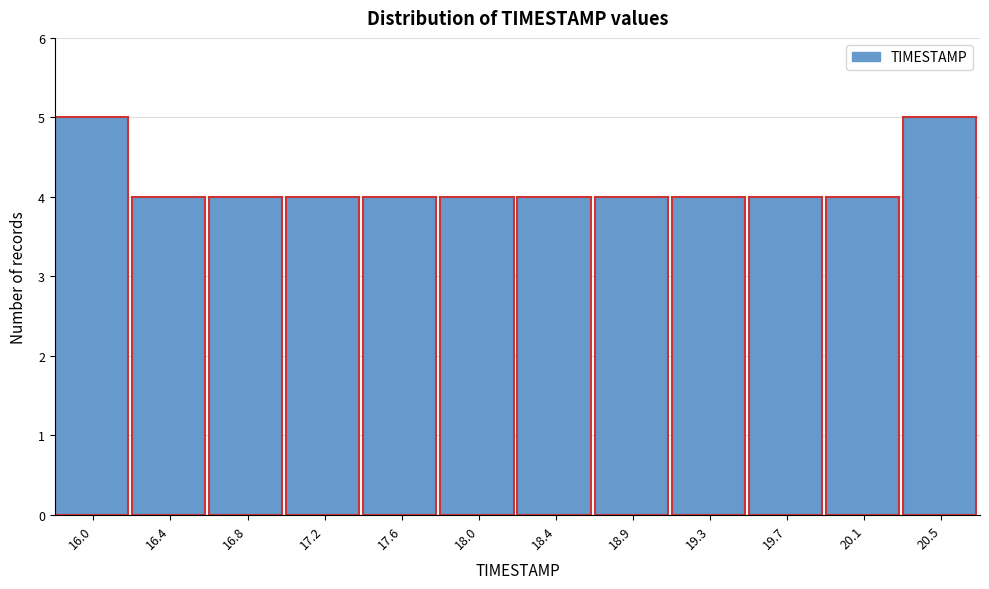

Reading left to right, transcribe all the data shown in this chart.

16.0=5	16.4=4	16.8=4	17.2=4	17.6=4	18.0=4	18.4=4	18.9=4	19.3=4	19.7=4	20.1=4	20.5=5